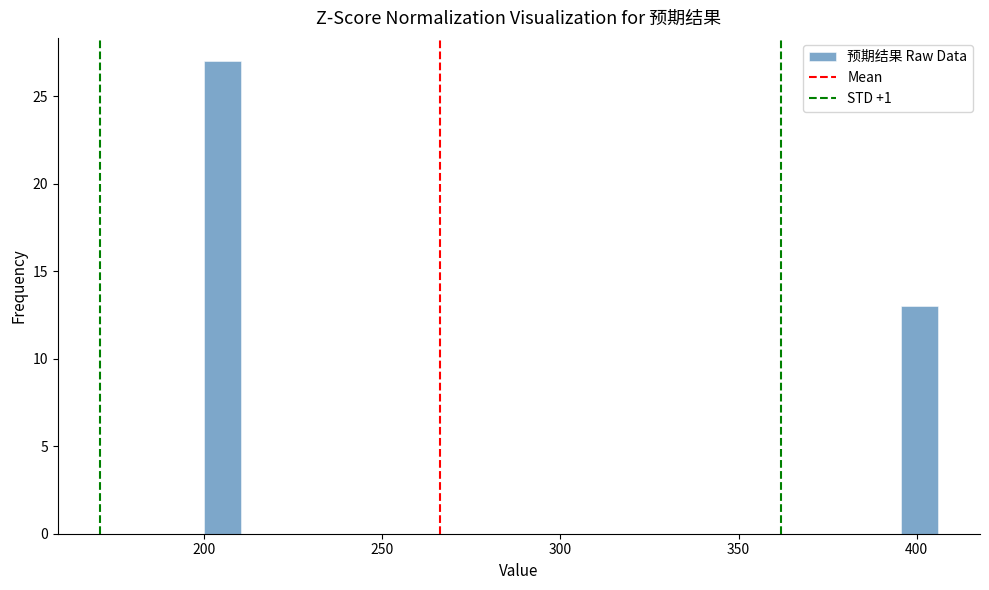

Read against the x-axis, roughly where is the centre of the tallest bar?

205